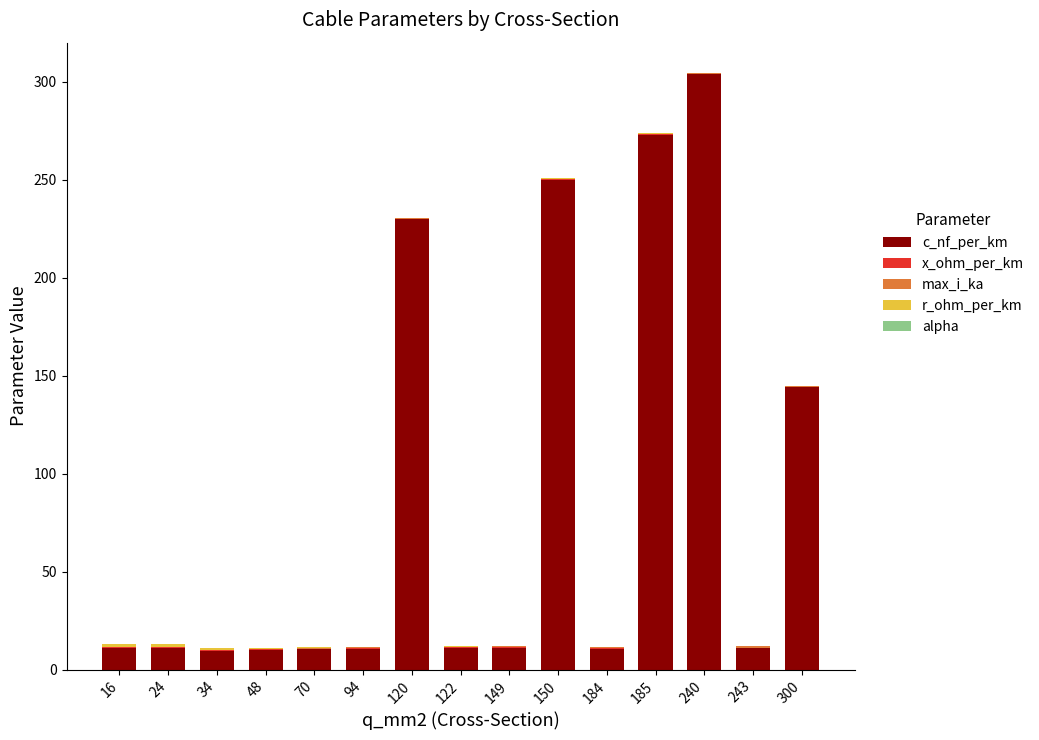

Which category has the highest value in the c_nf_per_km series?

240